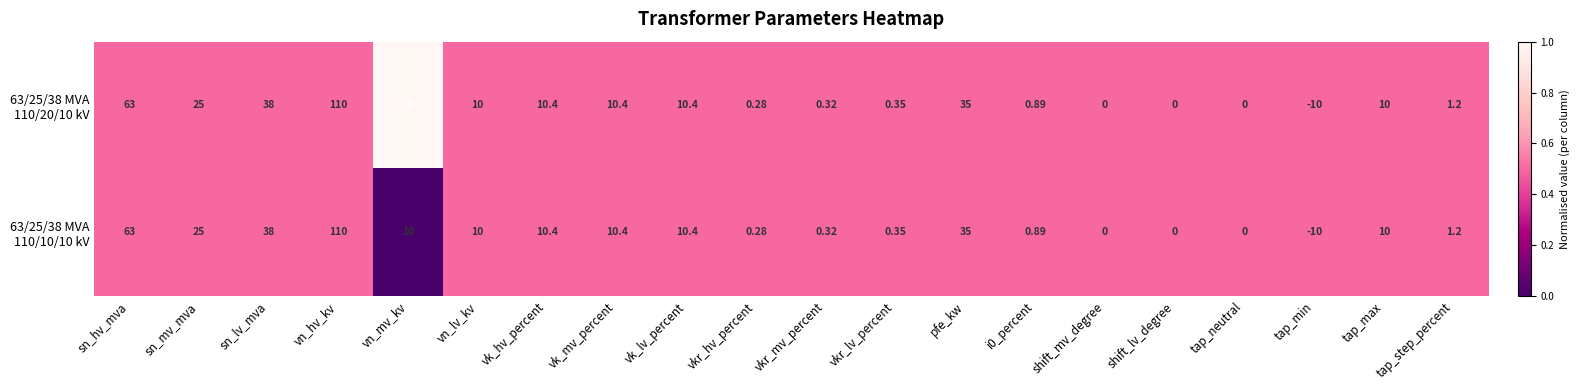

At which category is the sum across all series the highest?

vn_hv_kv